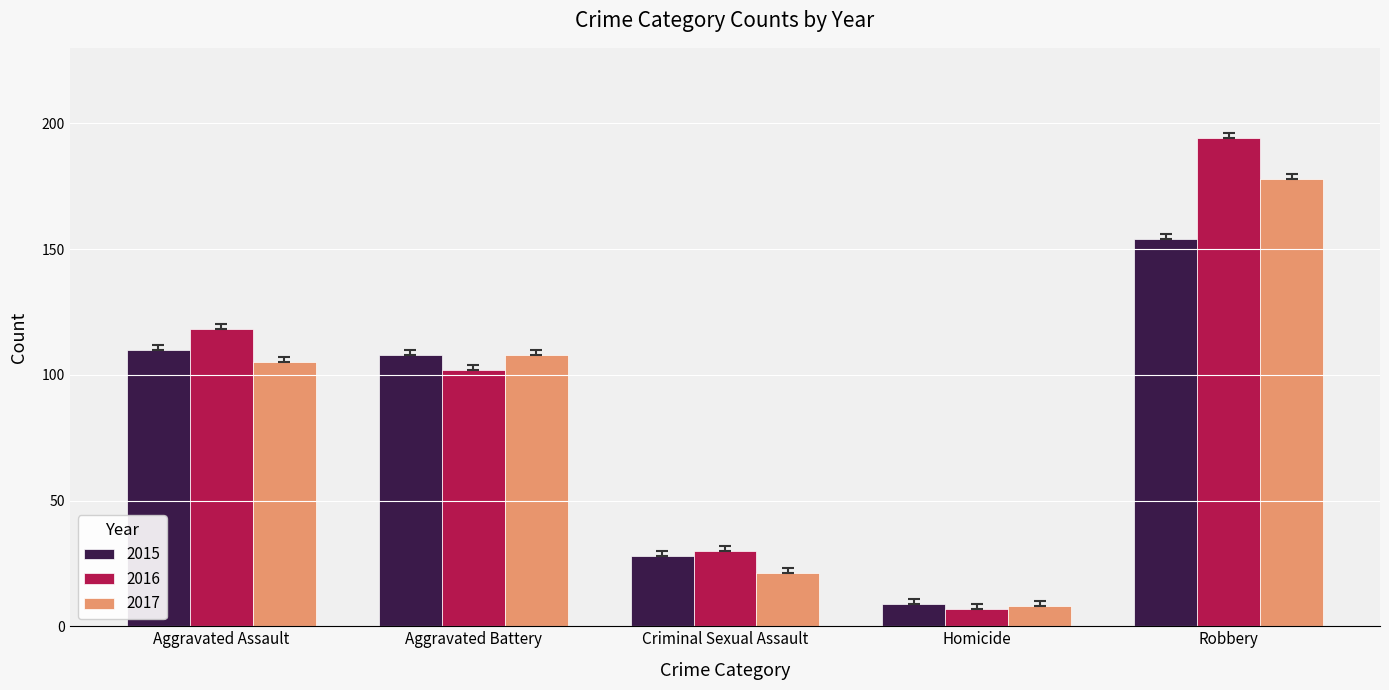

Between Aggravated Assault and Robbery, which series saw the biggest shift?

2016